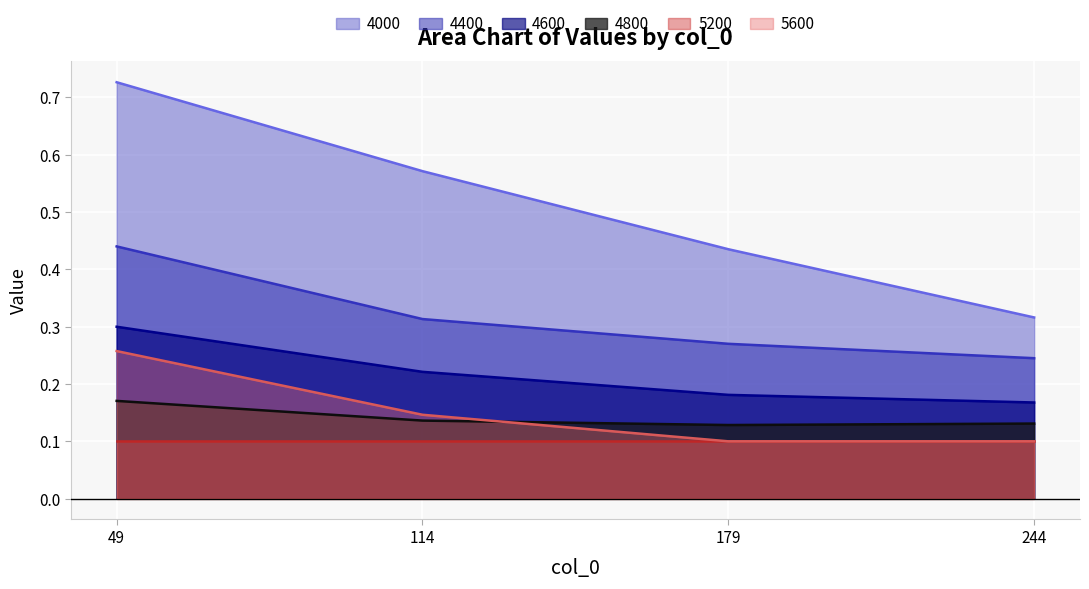

Count the 4000 values in the range 0 to 1.

4